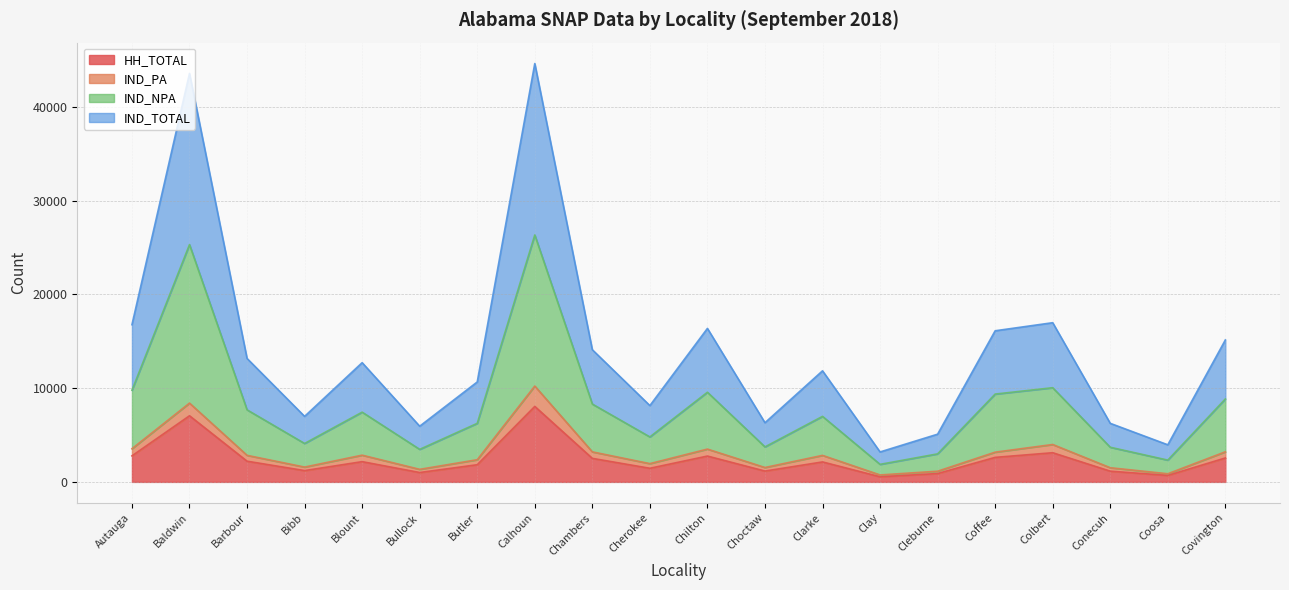

Between Calhoun and Choctaw, which is larger?

Calhoun